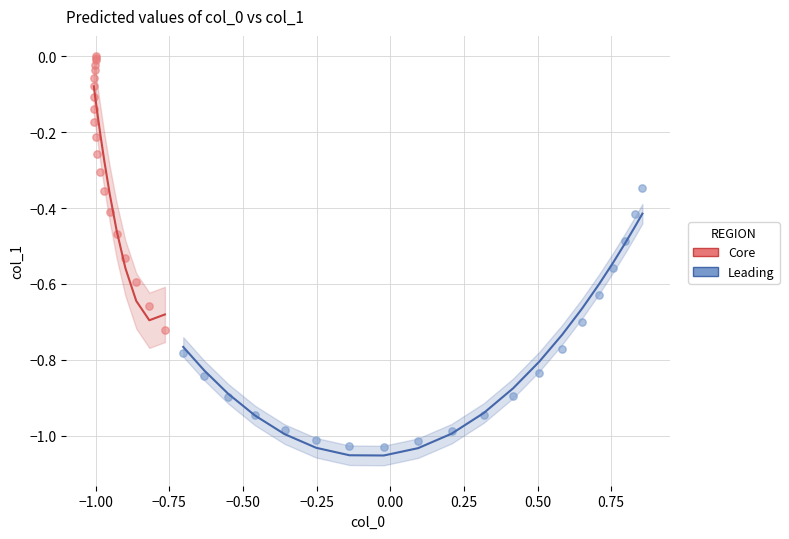

Which series reaches the maximum Y coordinate?

Core